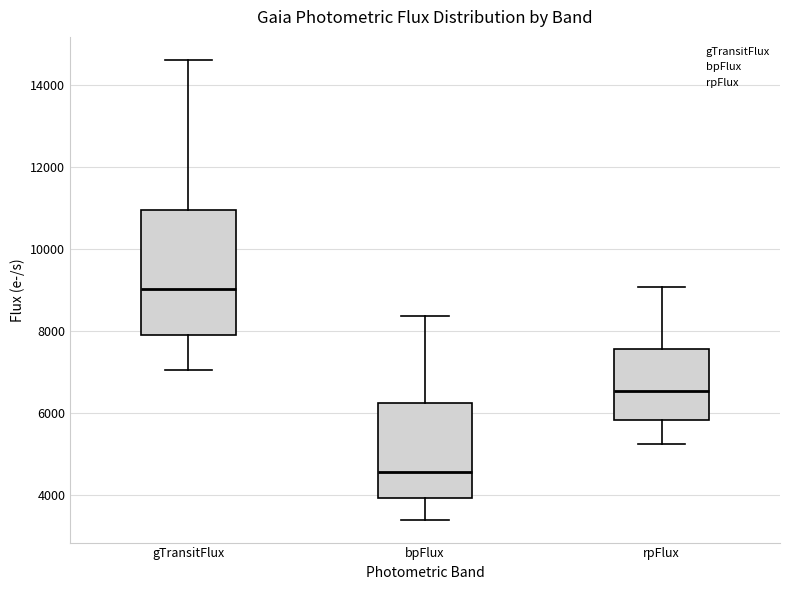

Reading left to right, transcribe this box plot: for each box, give where its median line is, the range the box spans, and where its two whiskers end, as read against the y-axis. The values are not printed on the chart, so give them approximately, as read against the axis.

gTransitFlux: median 9000, box 7800 to 11000, whiskers 7000 to 14600
bpFlux: median 4600, box 4000 to 6200, whiskers 3400 to 8400
rpFlux: median 6600, box 5800 to 7600, whiskers 5200 to 9000